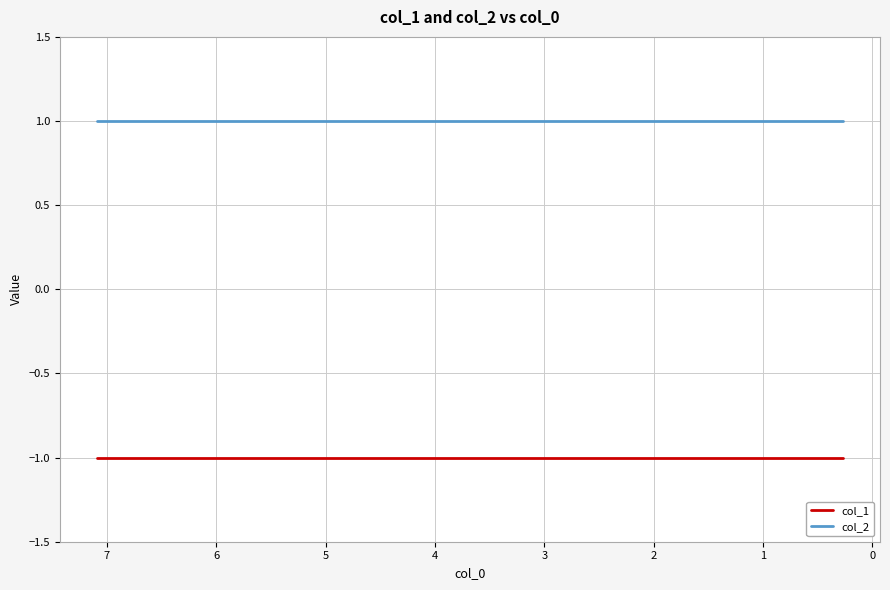

How many lines are shown in the chart?

2